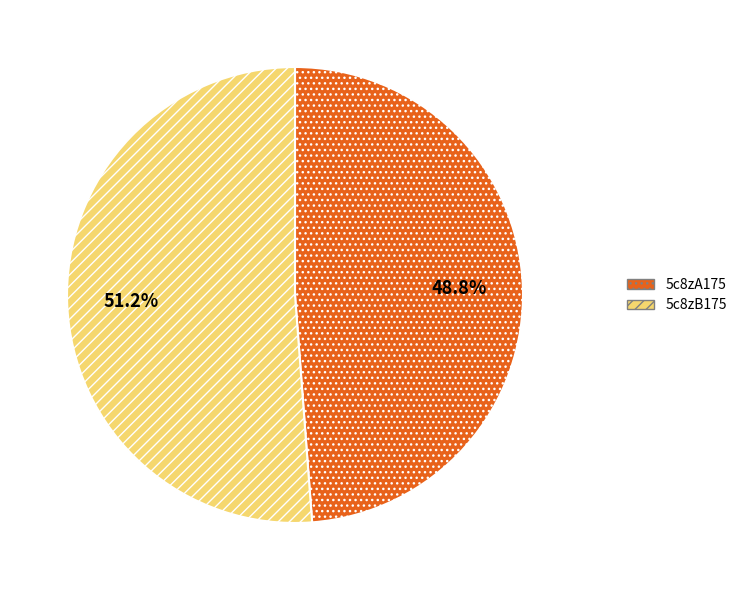

What portion of the pie excludes 5c8zB175?

48.8%